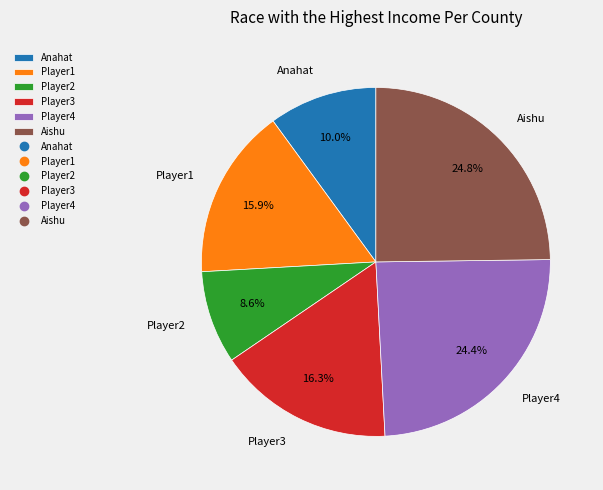

How many slices are in this pie chart?

6